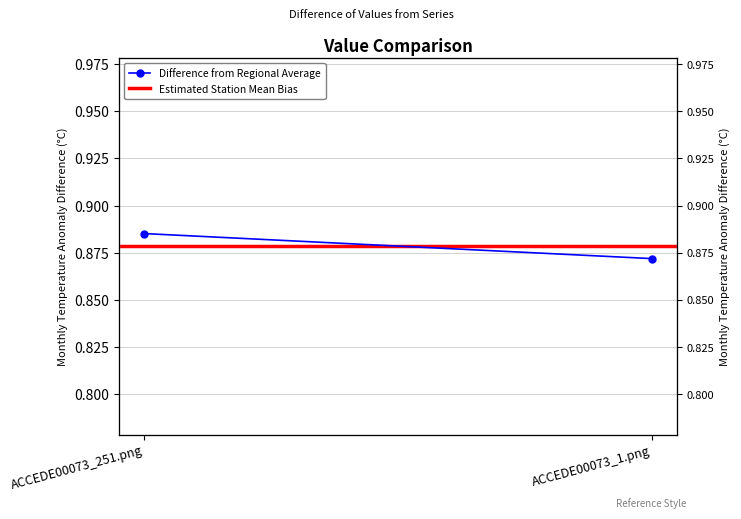

Which series has the largest range (max minus min)?

Difference from Regional Average